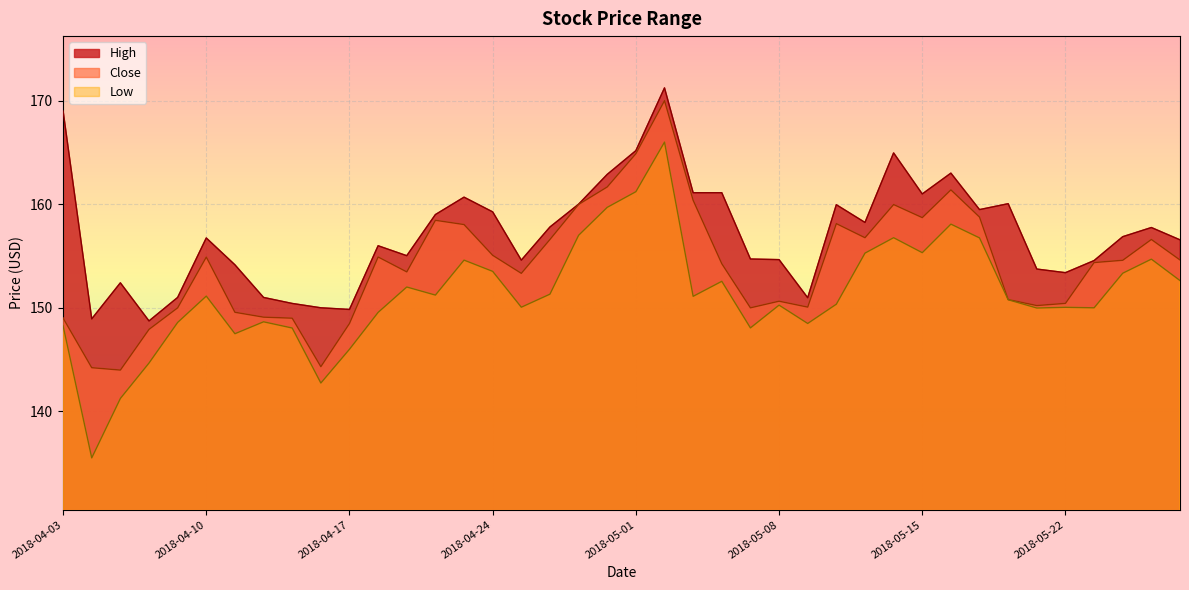

At which category does the chart reach its minimum across all series?

2018-04-04